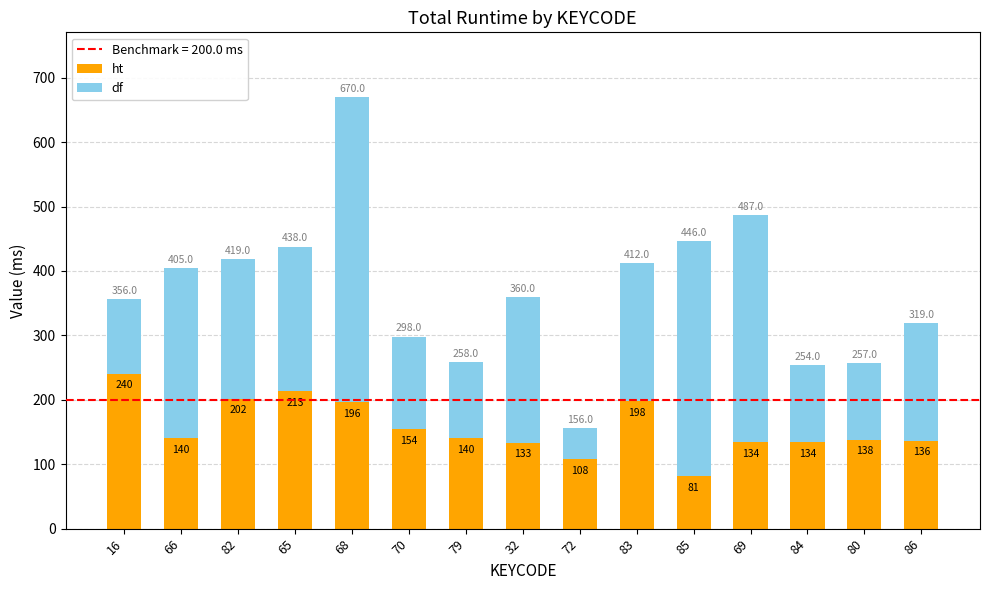

What is the value of the ht bar at the 14th from the left?

138